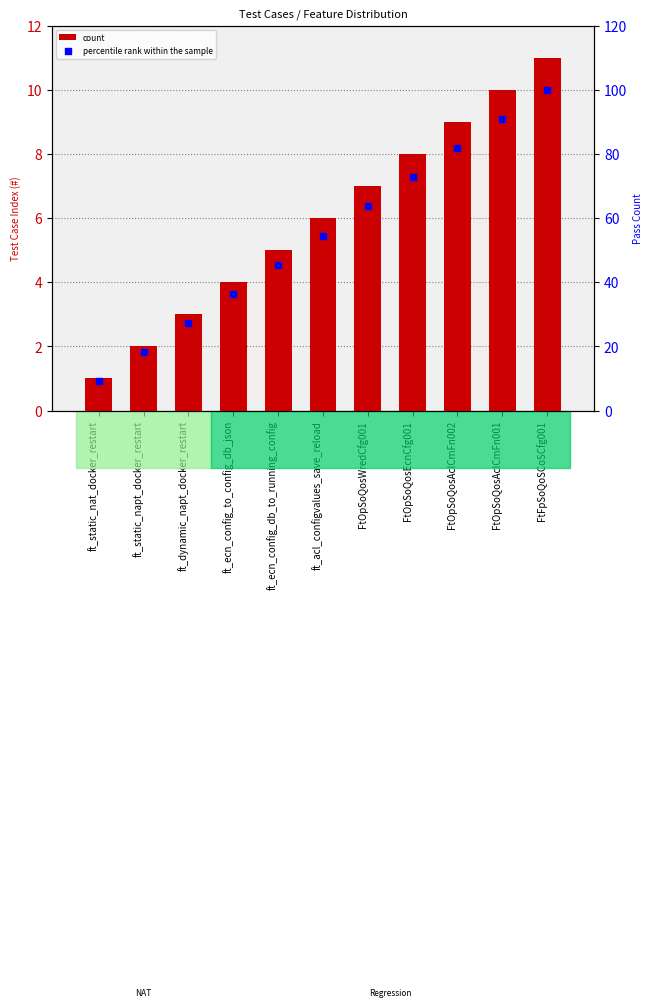

What is the total value across all series at FtOpSoQosWredCfg001?

70.6